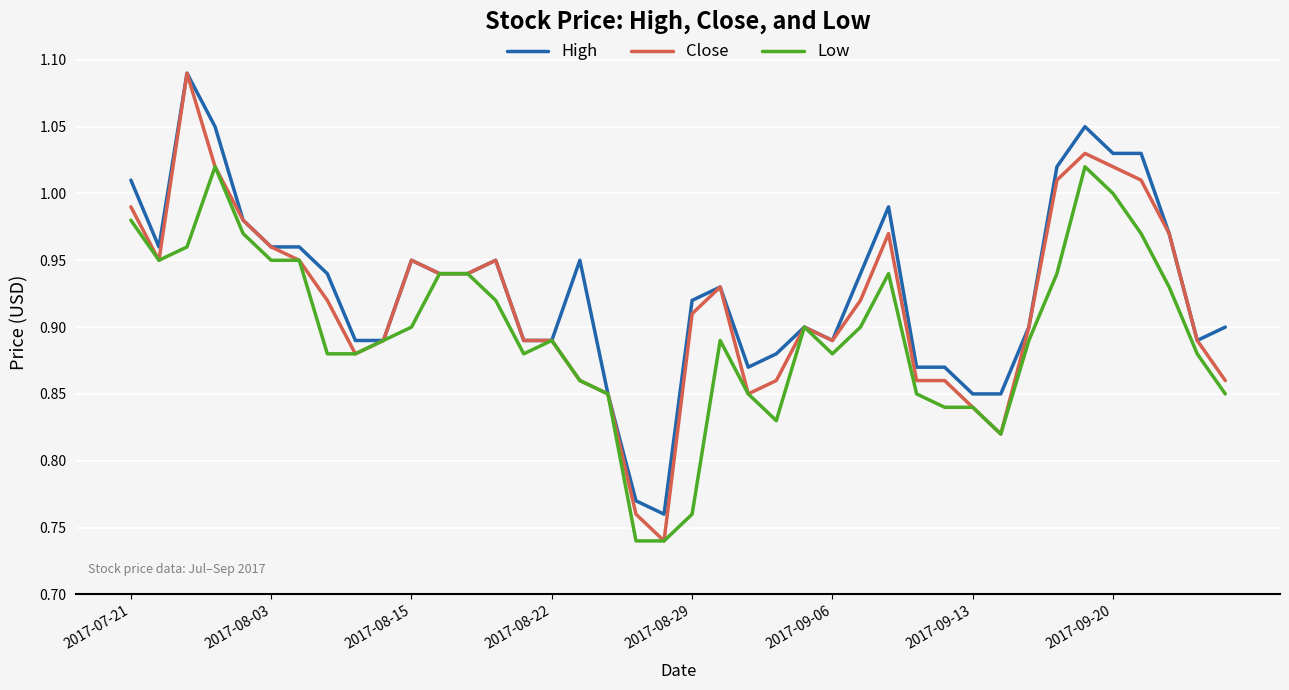

Rank the series by their average value, from lowest to highest.

Low, Close, High